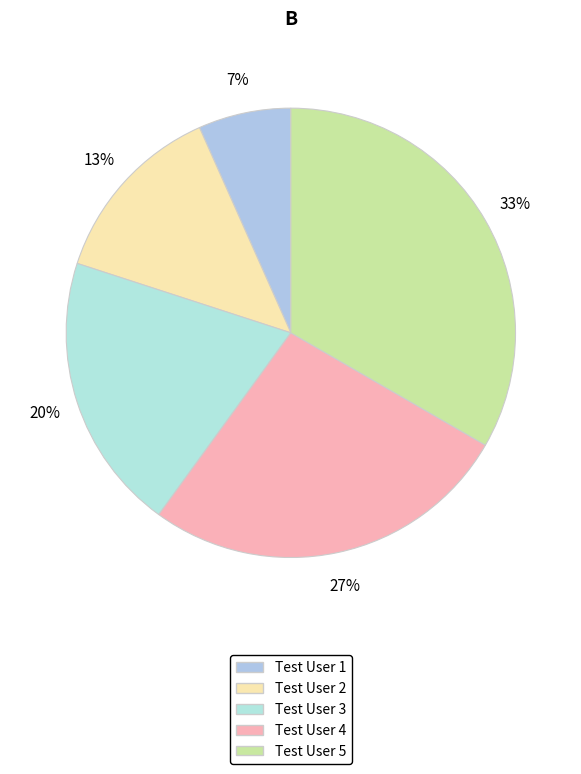

The Test User 1 slice represents 7% of the pie. True or false?

True